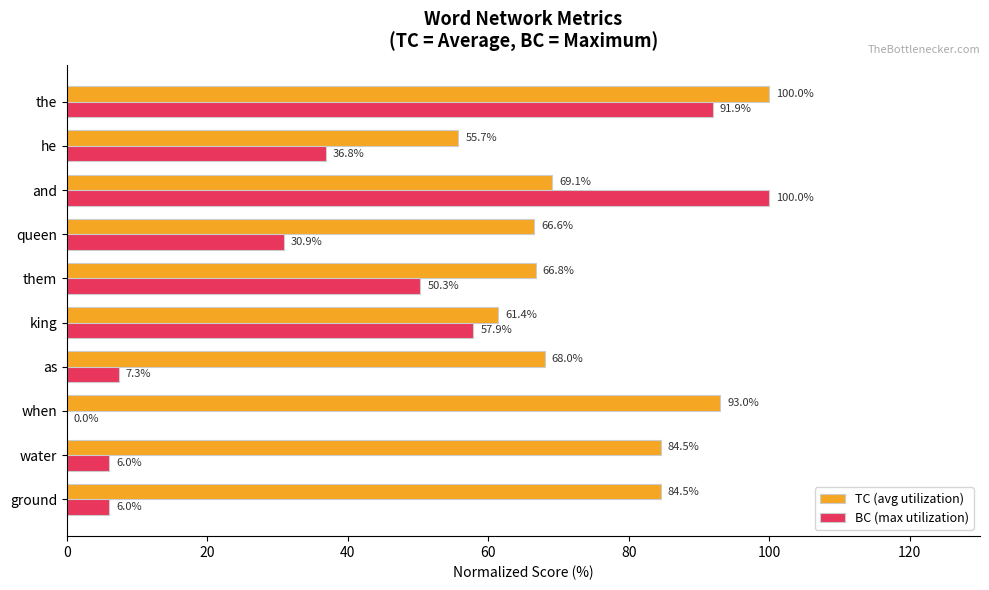

What is the approximate value of TC (avg utilization) at he?

55.7